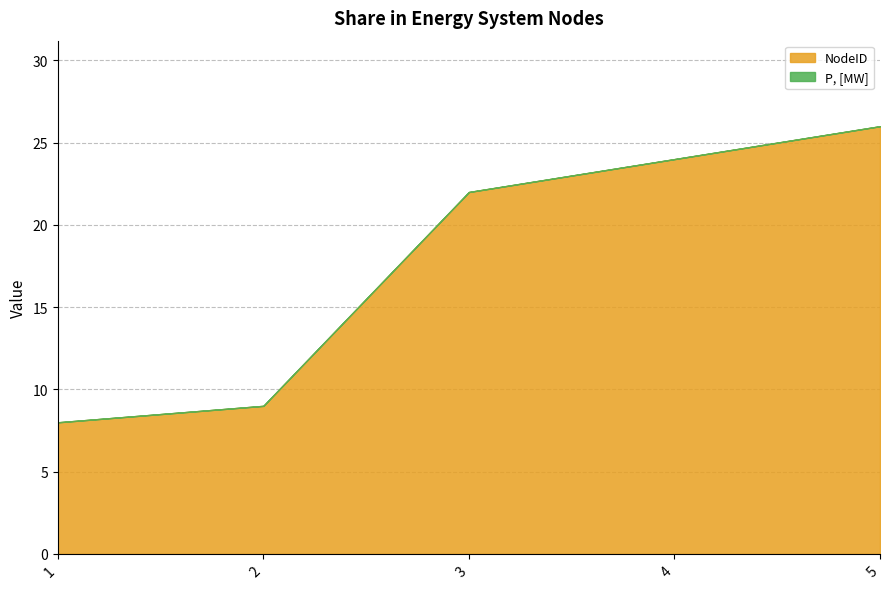

Which series has the largest total across all categories?

NodeID